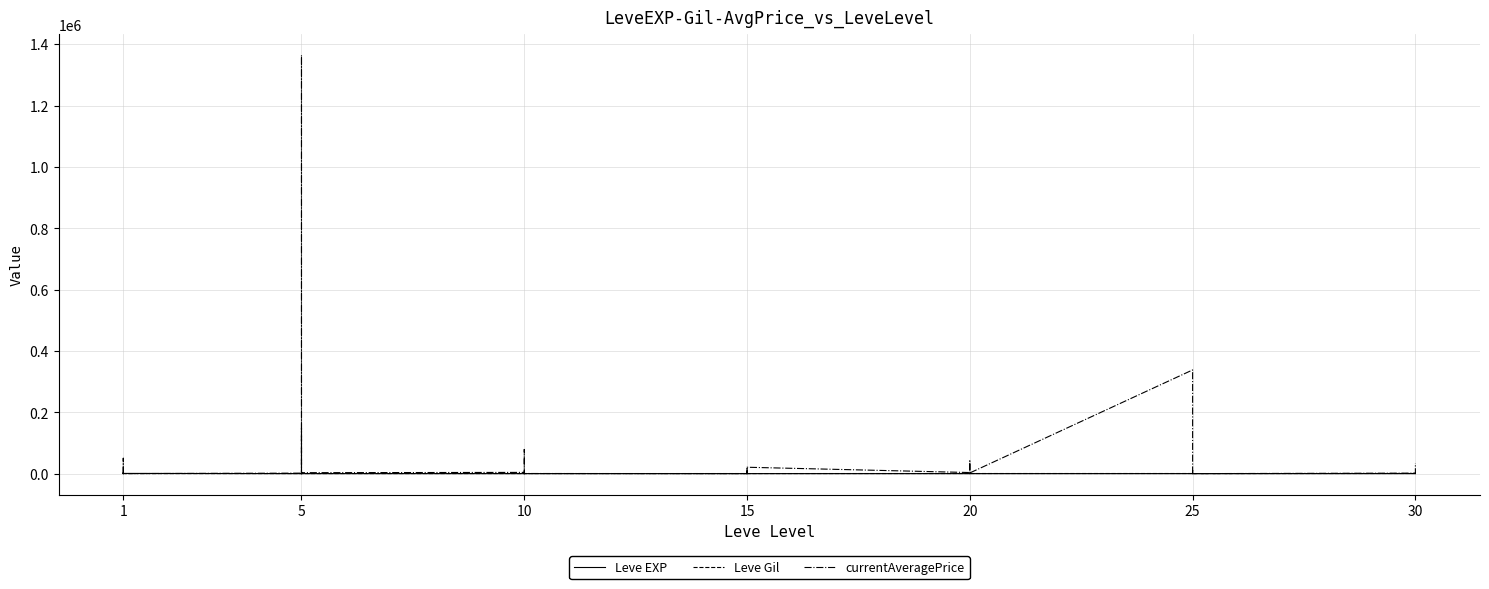

Where does the Leve EXP series first go above 12?

1